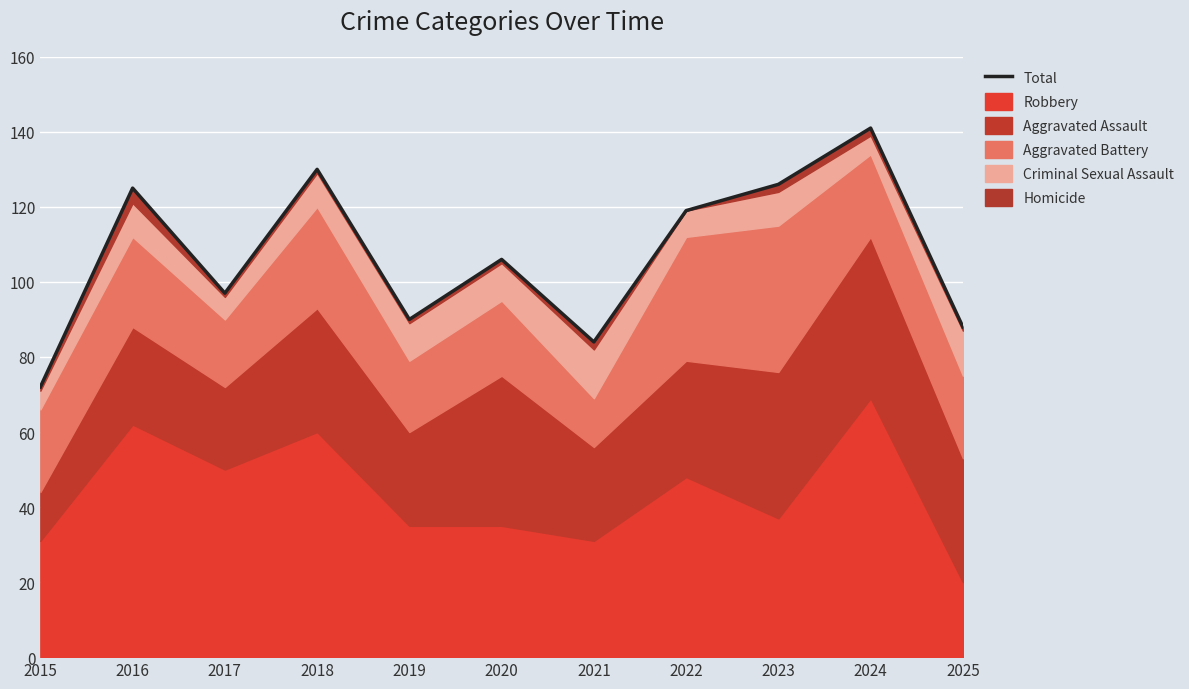

List the labels in order of value, largest first.

2024, 2018, 2023, 2016, 2022, 2020, 2017, 2019, 2025, 2021, 2015